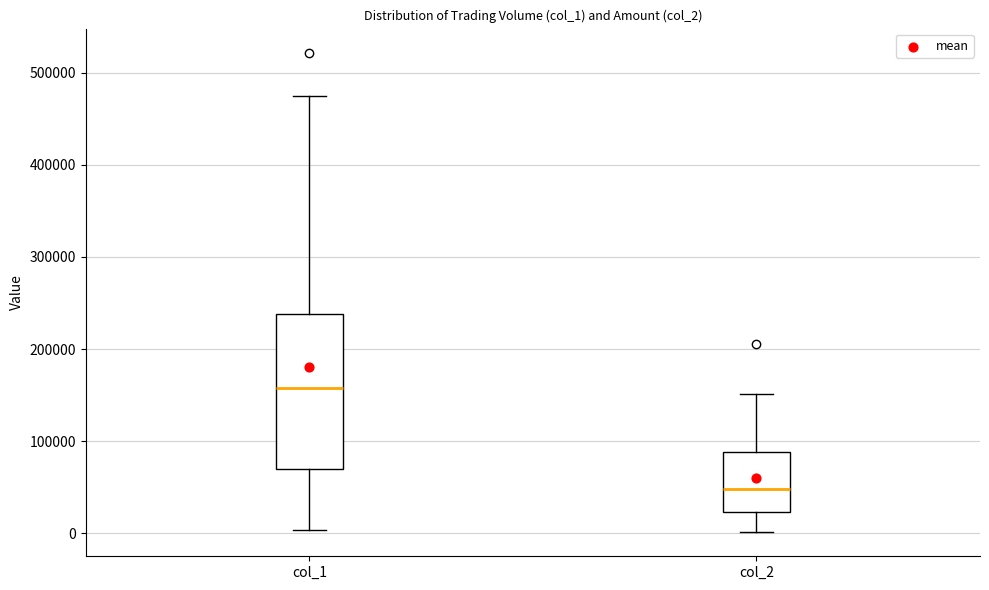

Reading left to right, read every box against the y-axis: the position of its median line, the range the box covers, and the ends of its whiskers. The values are not printed on the chart, so give them approximately, as read against the axis.

col_1: median 160000, box 70000 to 240000, whiskers 0 to 480000
col_2: median 50000, box 20000 to 90000, whiskers 0 to 150000